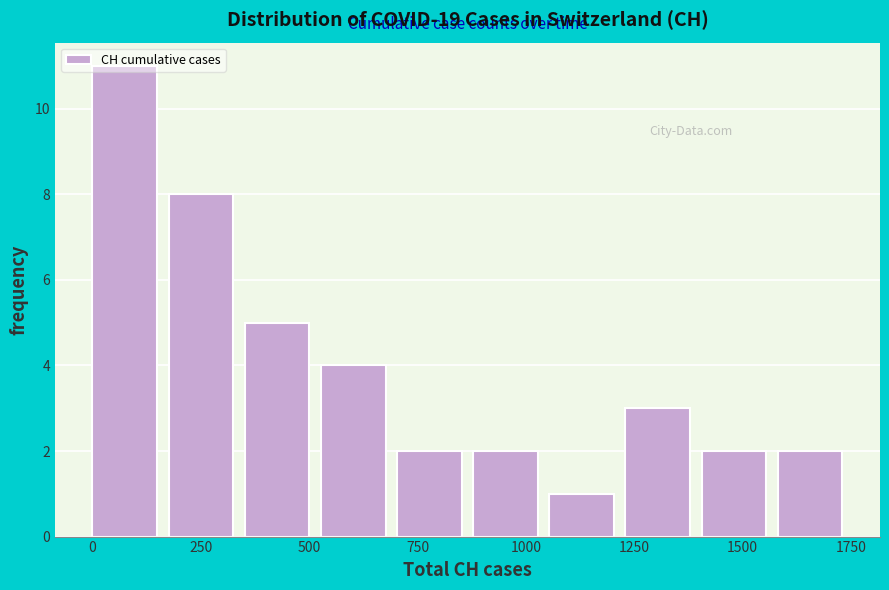

Around what value on the x-axis is the tallest bar? Give the approximate position of its centre, as read against the axis.

50